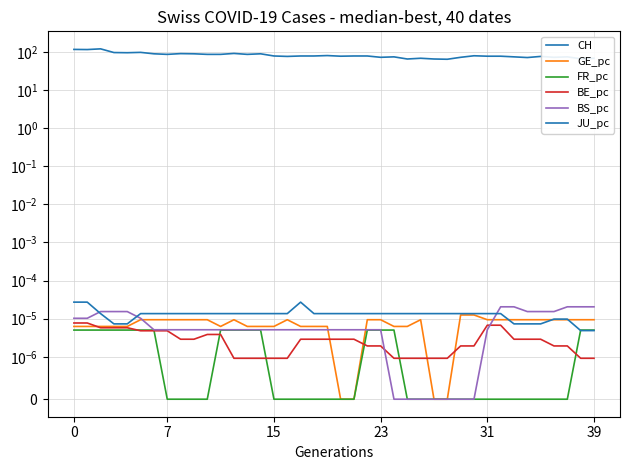

Count the FR_pc values in the range 0 to 1.

40